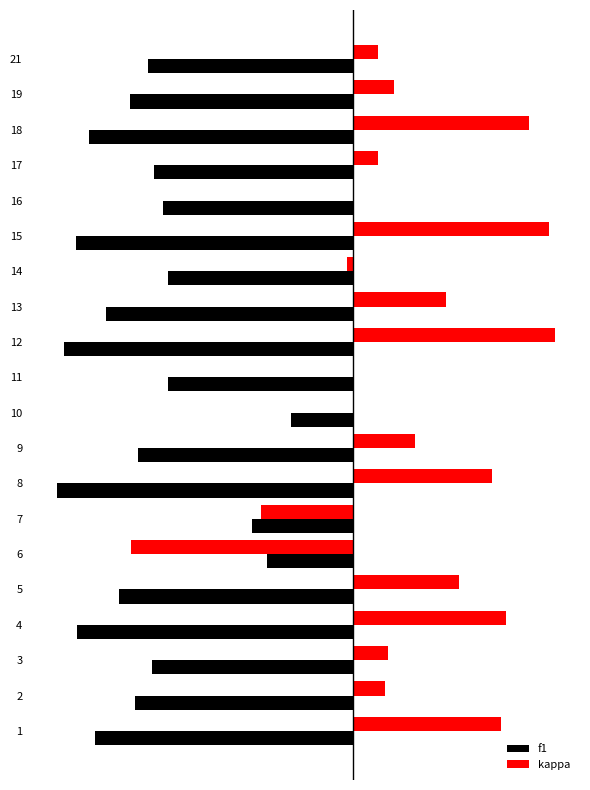

What is the difference between the highest and lowest values at 8?

1.2